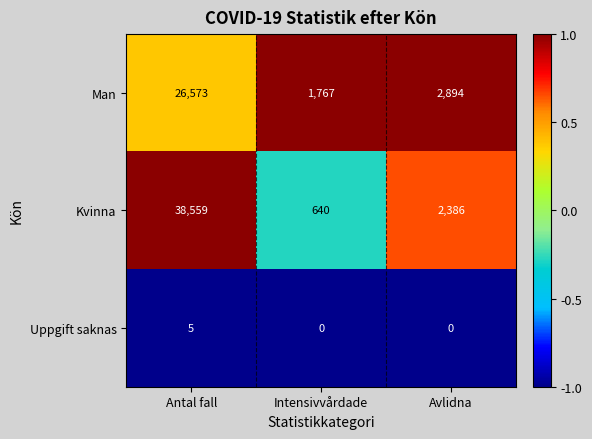

At which label does Kvinna first exceed 2386?

Antal fall